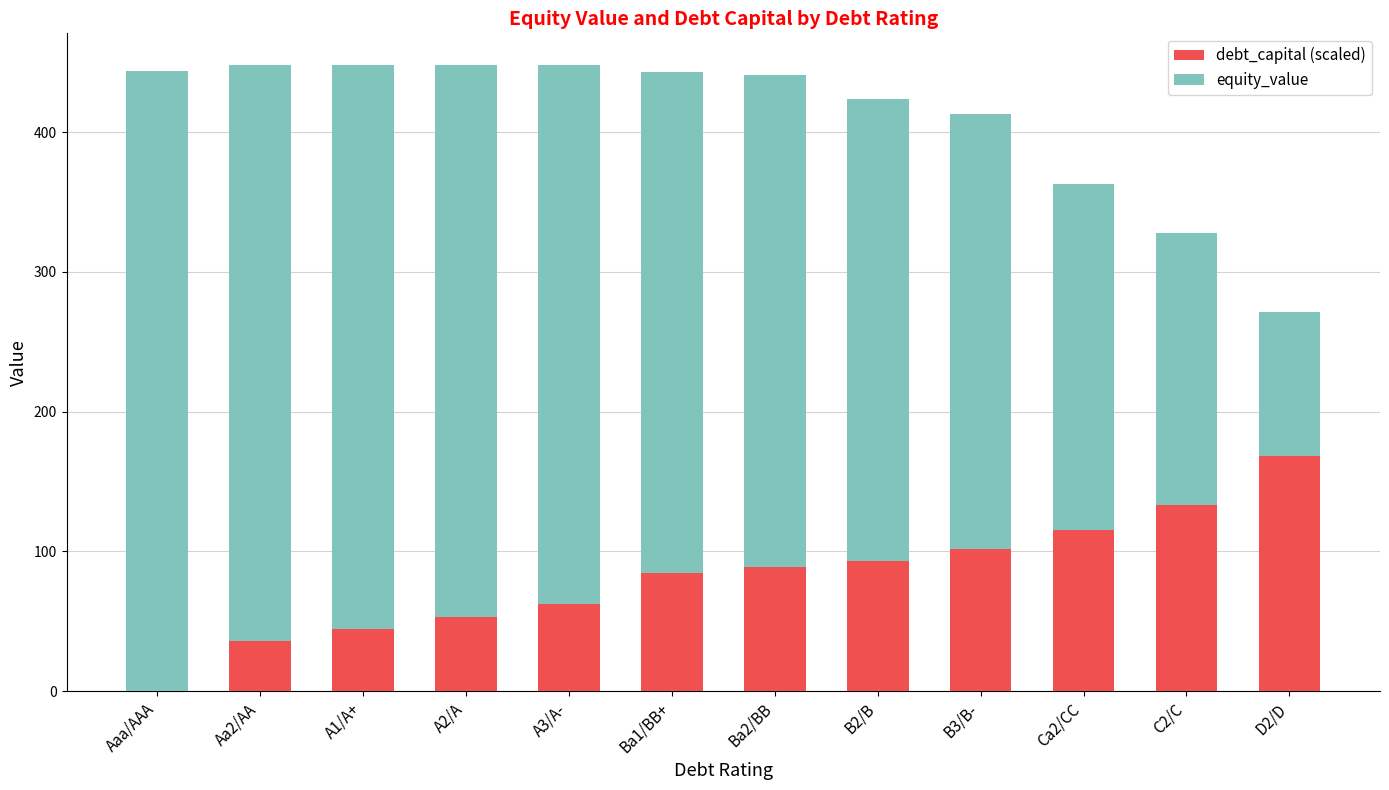

The value of debt_capital (scaled) at Aaa/AAA is -110.5. True or false?

False